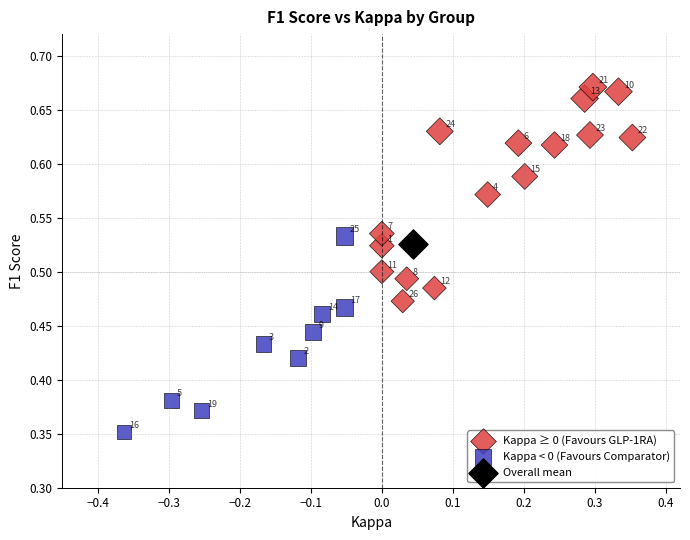

Which series contains the highest Y value?

Kappa ≥ 0 (Favours GLP-1RA)